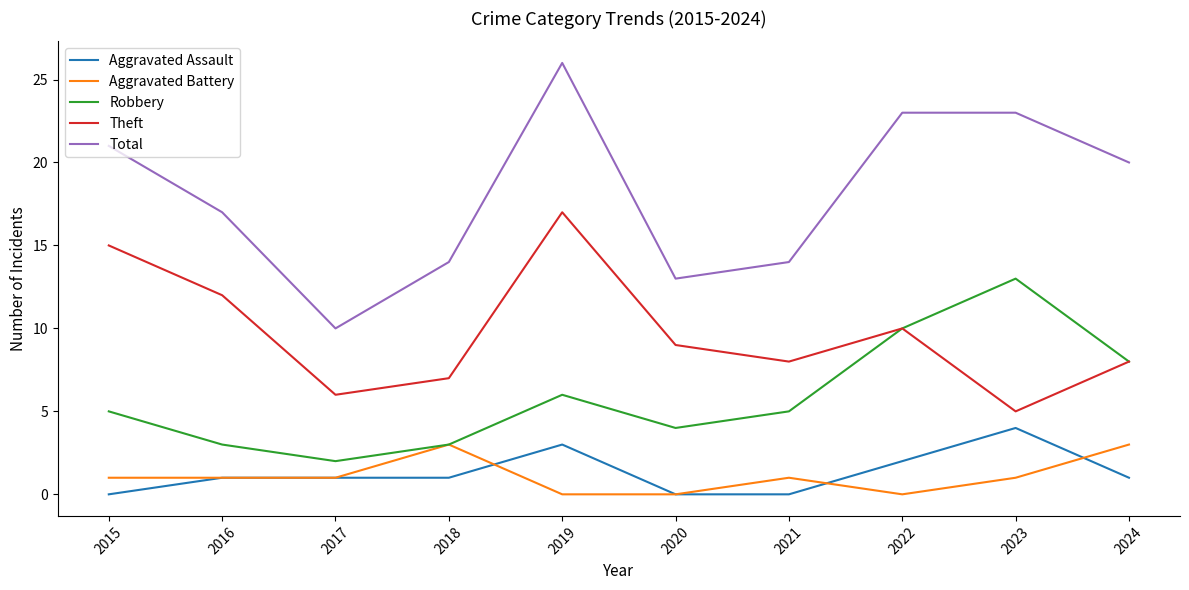

The Theft series shows 25 at 2015. True or false?

False